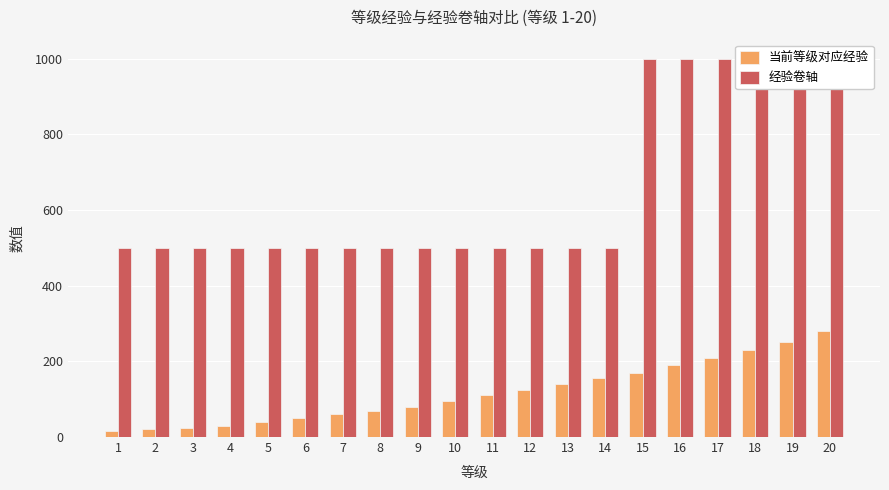

How many data points in 当前等级对应经验 are less than 110?

10